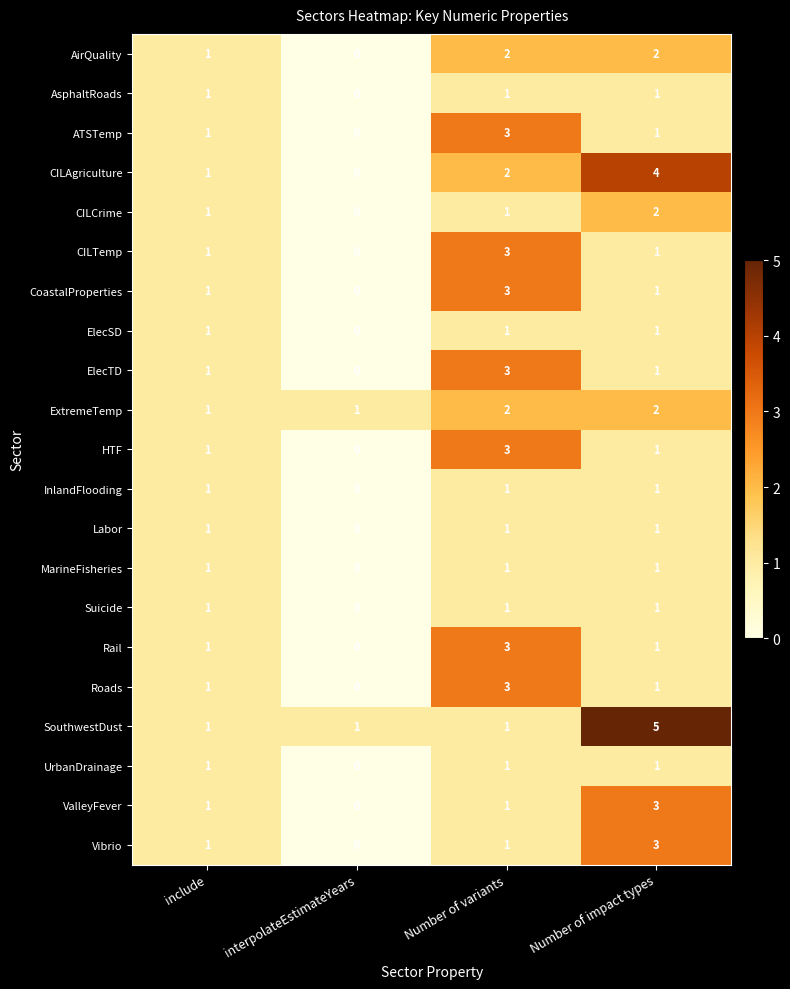

What is the spread (max minus min) of values at Number of impact types?

4